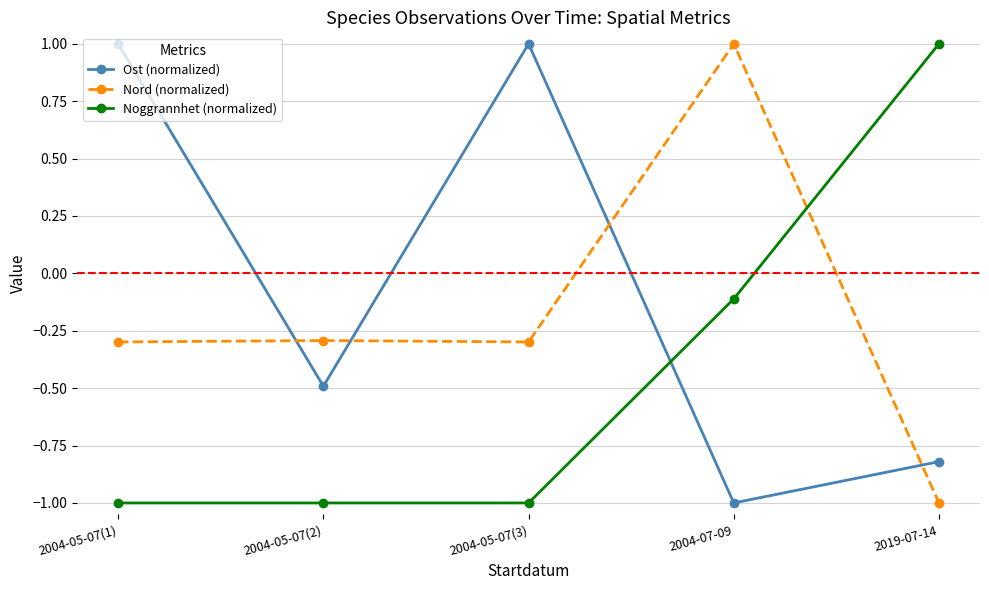

What is the label of the 4th point from the right?

2004-05-07(2)